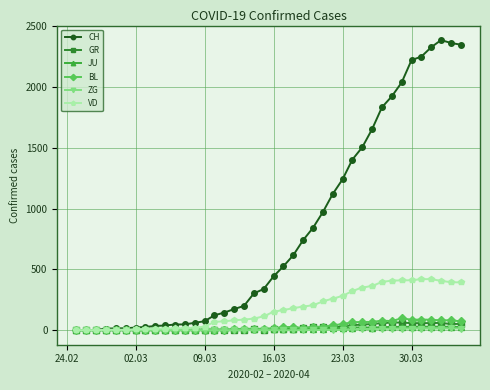

Which series ends up on top after the final intersection of JU and GR?

GR